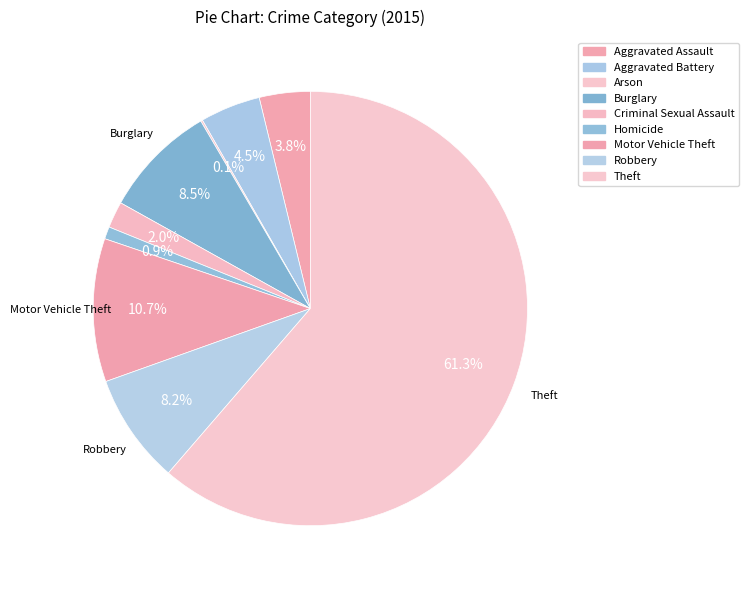

What percentage is the Aggravated Battery slice, to the nearest percent?

4%